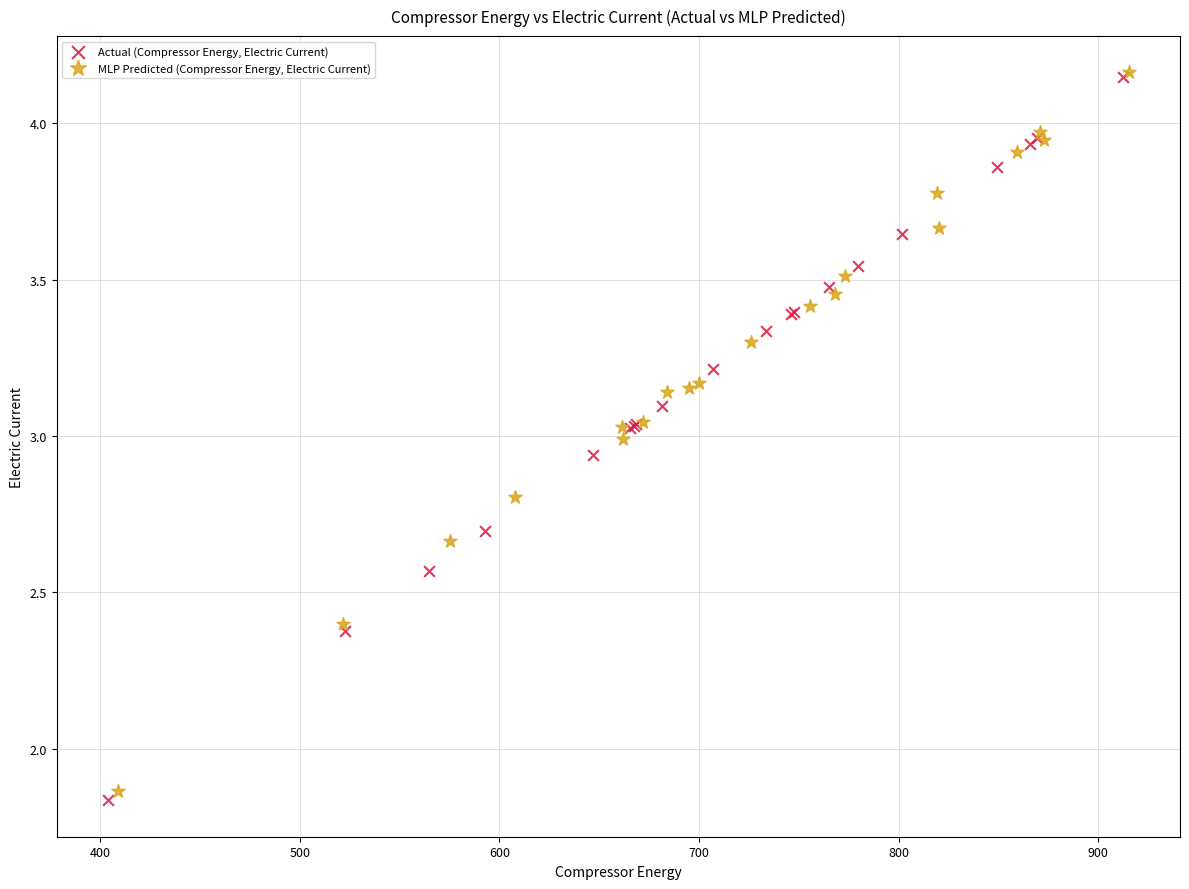

Which series has the largest Y range (max minus min)?

Actual (Compressor Energy, Electric Current)